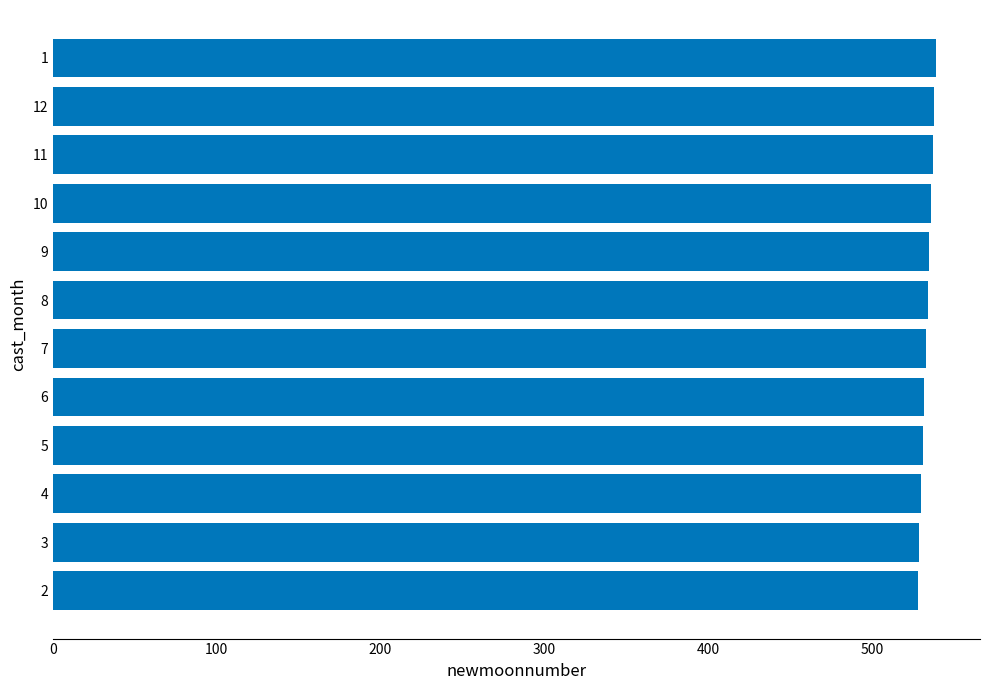

What is the average value?

534